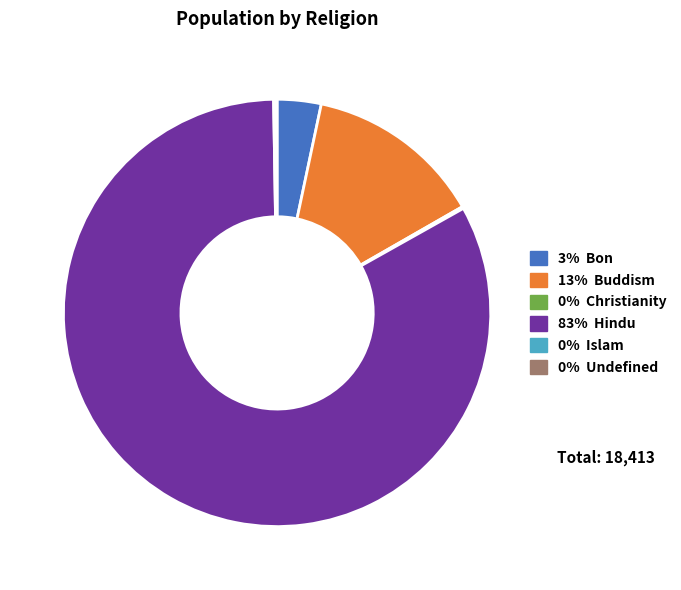

Is there any slice that represents more than half of the pie?

Yes